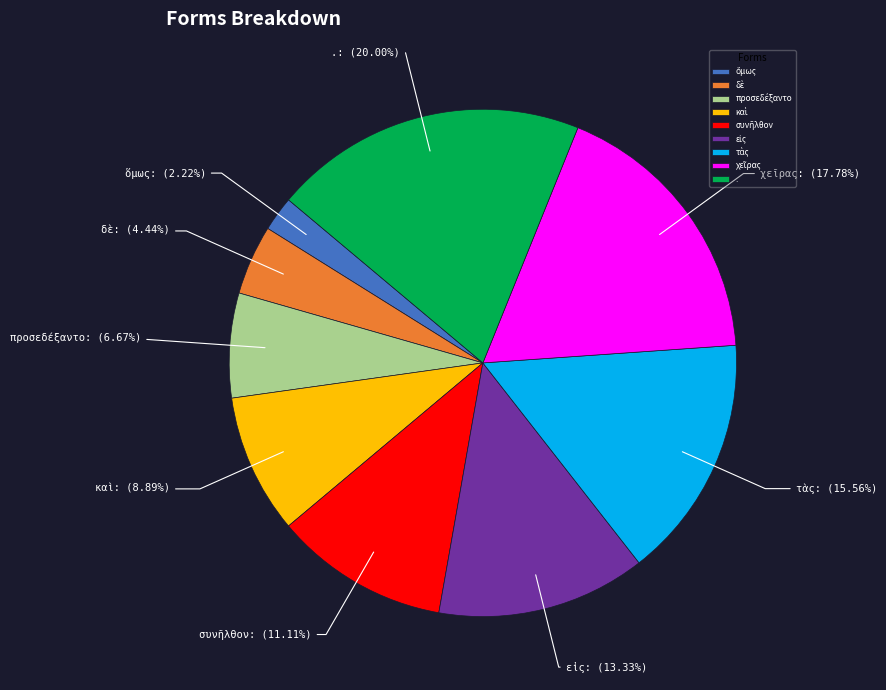

How many segments does this pie chart have?

9